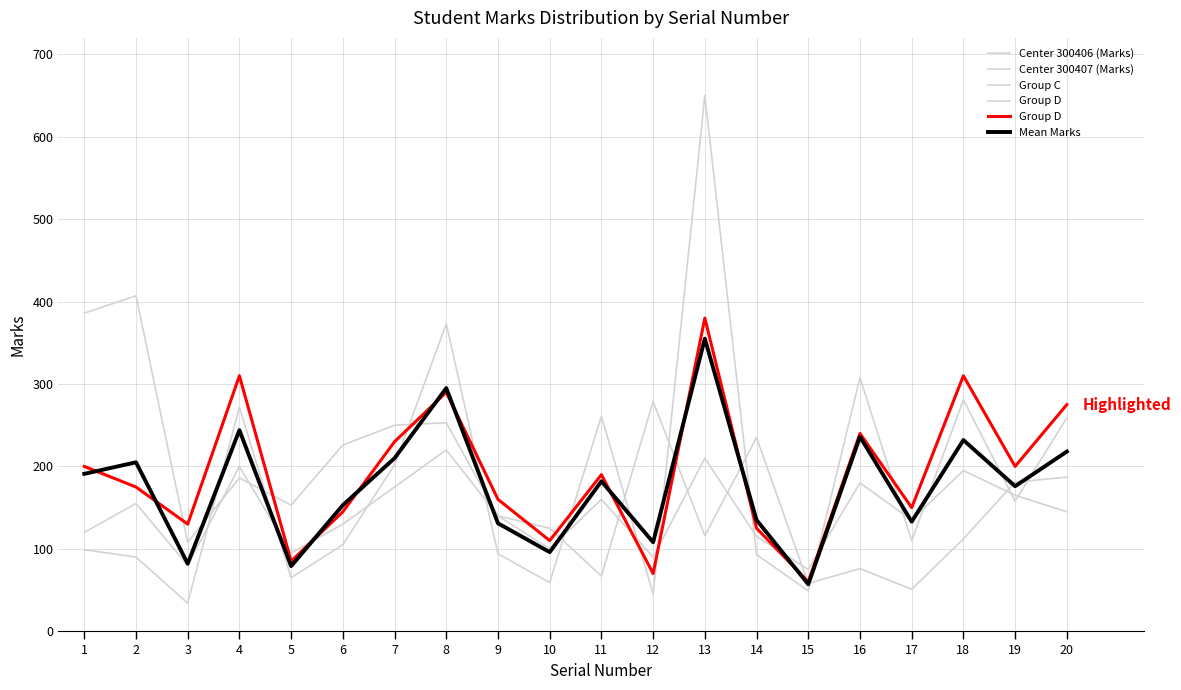

What is the difference between the second highest and second lowest values in the Group C series?

130